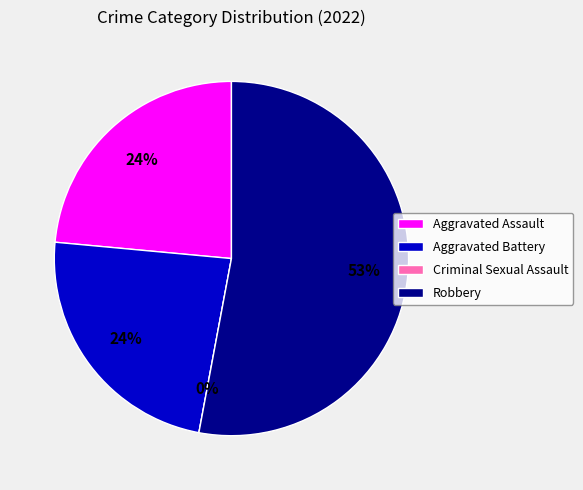

Rank the categories by value from highest to lowest.

Robbery, Aggravated Assault, Aggravated Battery, Criminal Sexual Assault